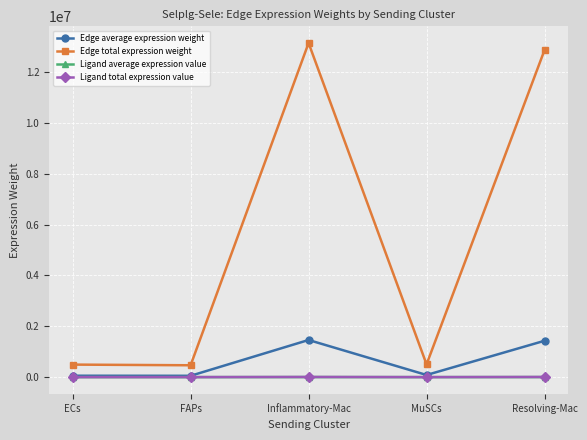

The value of Edge average expression weight at Resolving-Mac is 1916238.6. True or false?

False